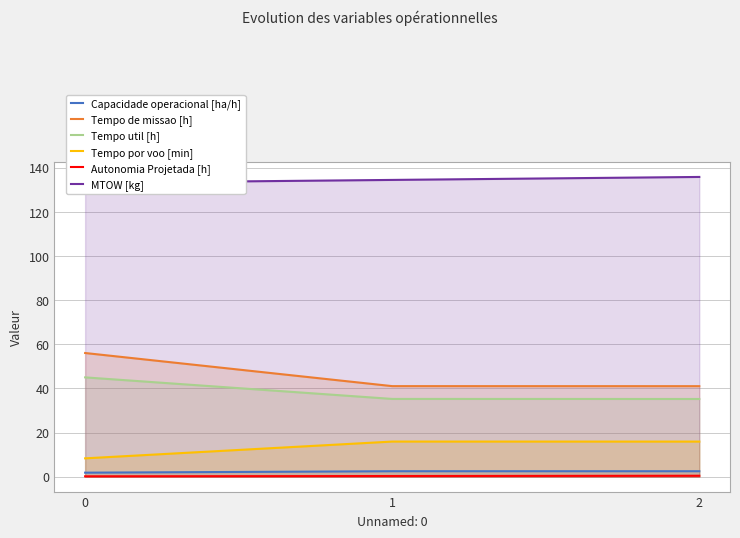

Which series has the largest total across all categories?

MTOW [kg]